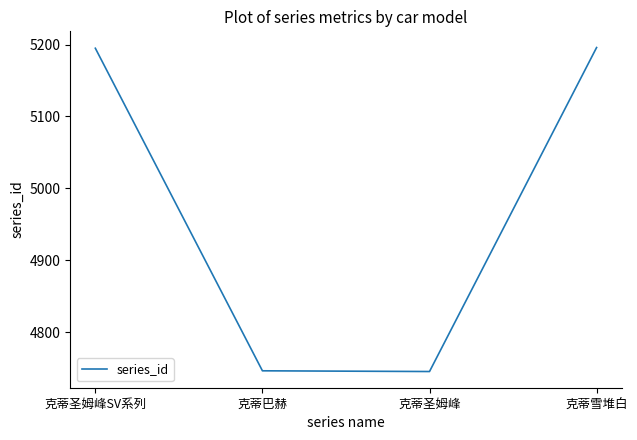

Count the number of data series in this chart.

1